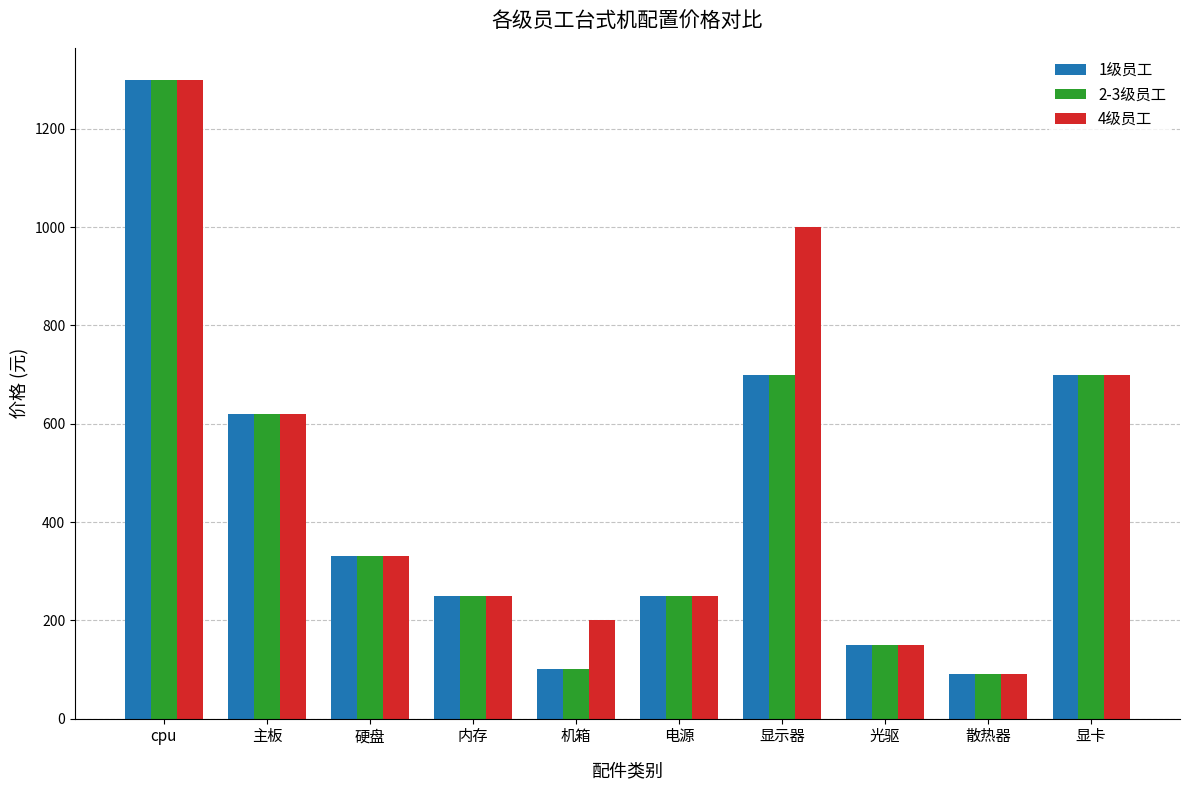

What is the difference between the highest and lowest values at 显示器?

300